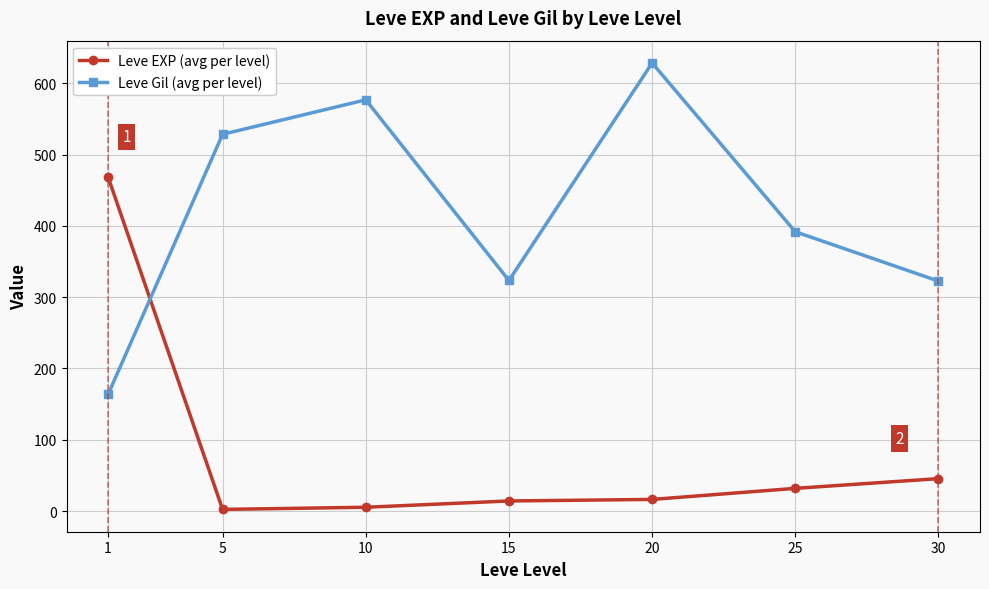

The Leve Gil (avg per level) series shows 146.5 at 5. True or false?

False